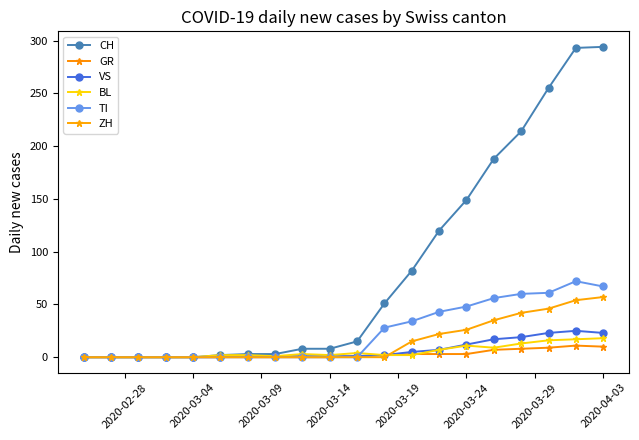

How many categories are shown in the chart?

20